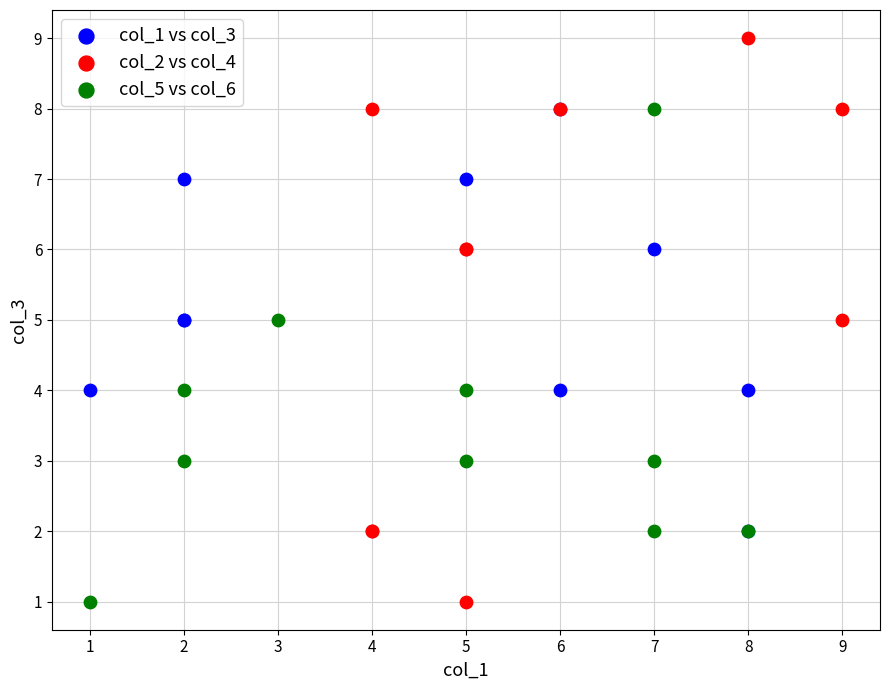

Which series has the largest Y range (max minus min)?

col_2 vs col_4